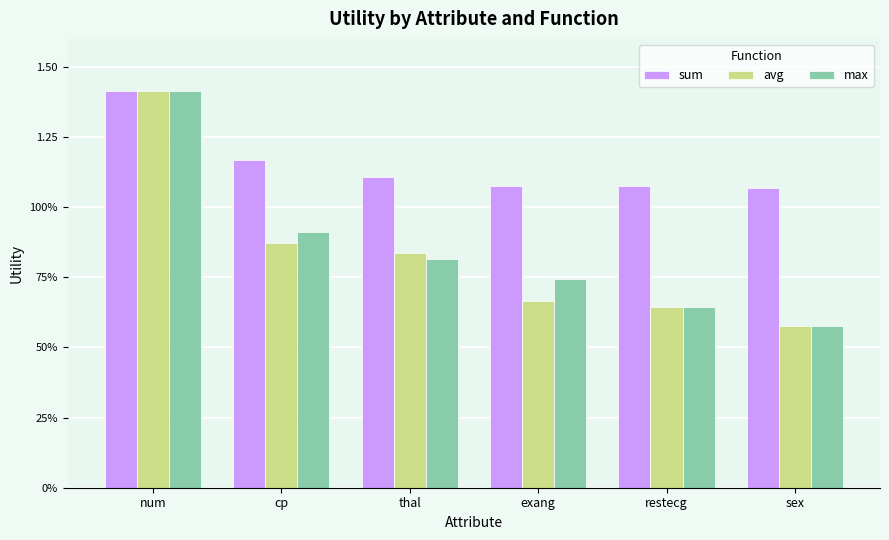

Are the bars horizontal?

No